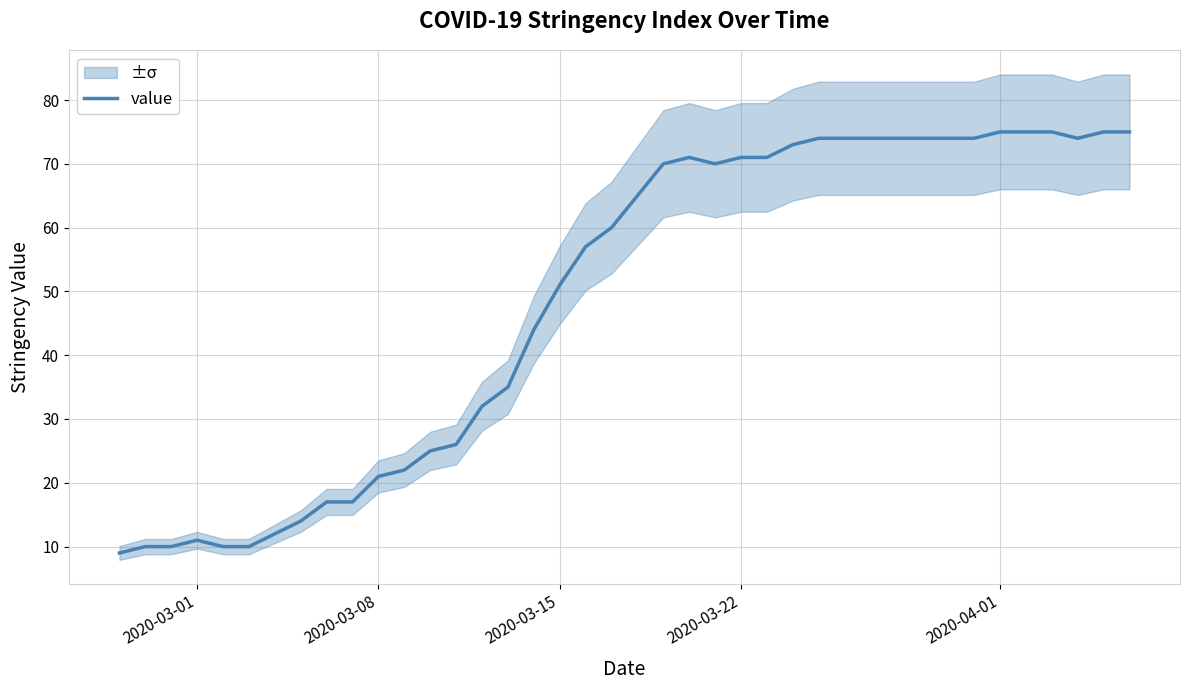

What is the maximum value for value?

75